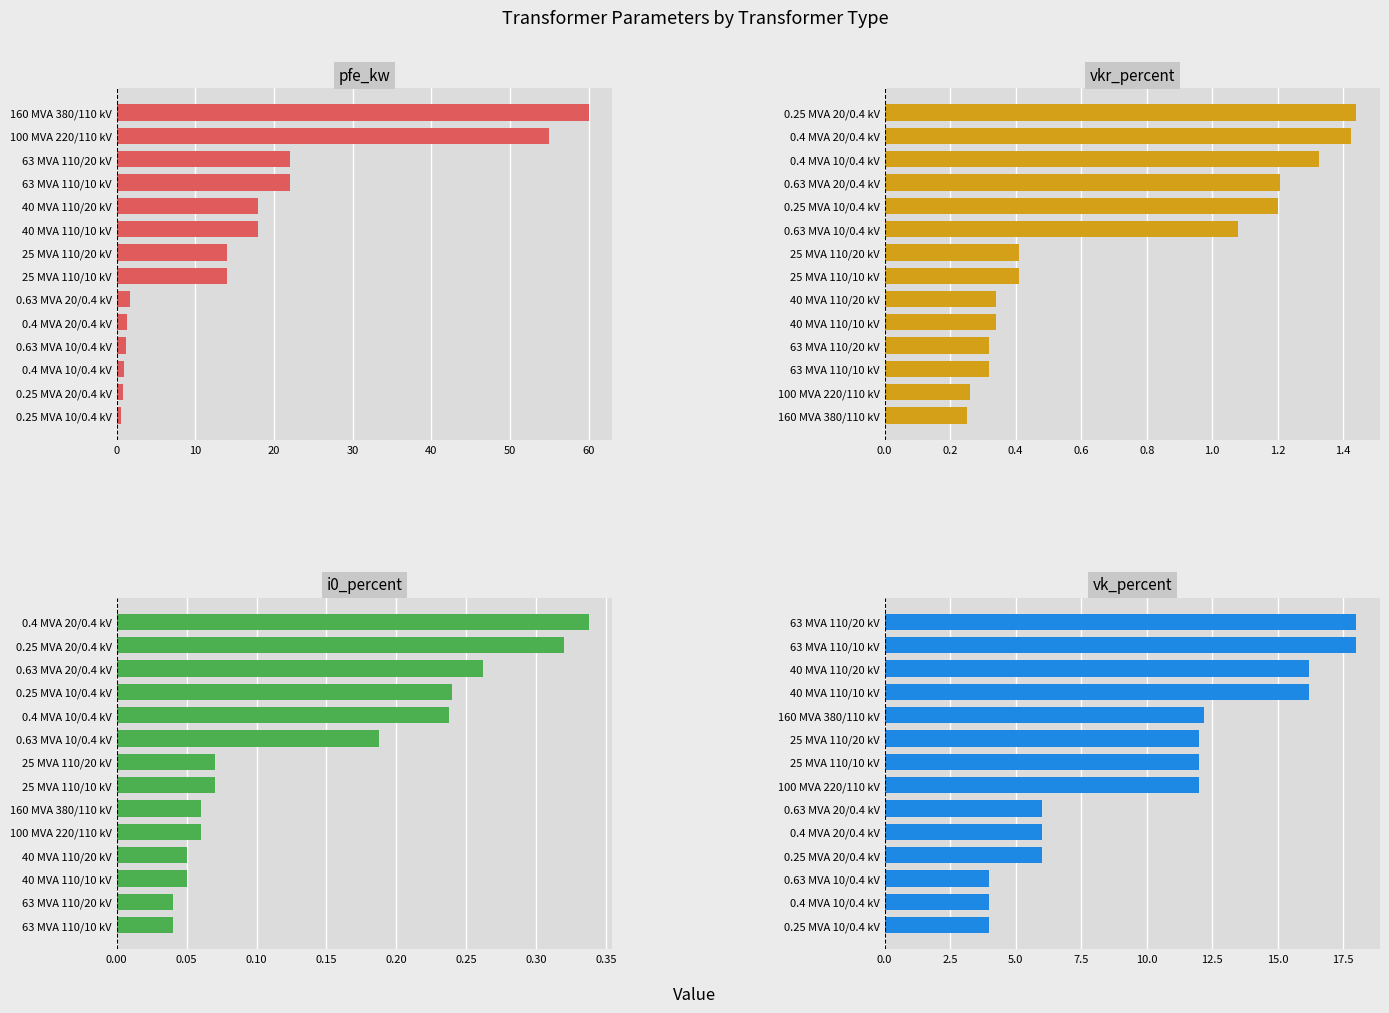

What is the value of the vkr_percent bar at the 2nd from the left?

1.4